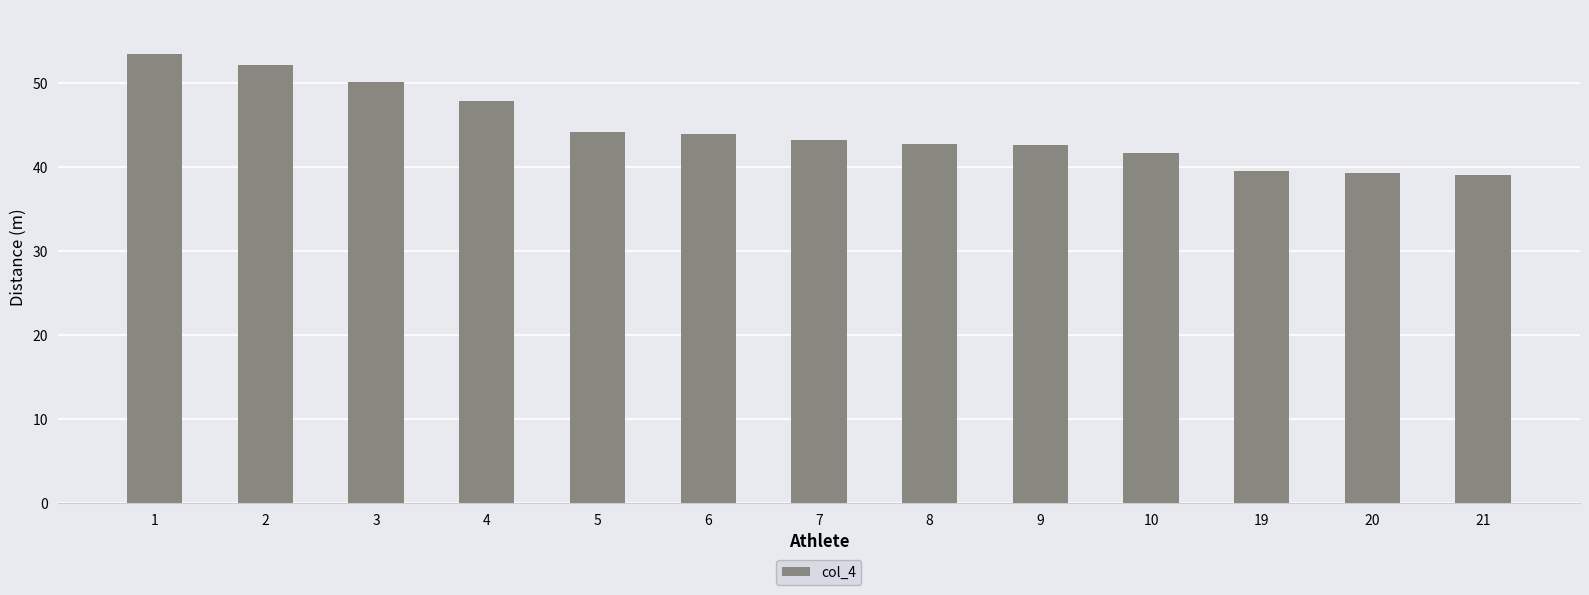

Is it true that the value at 6 is 44.0?

True